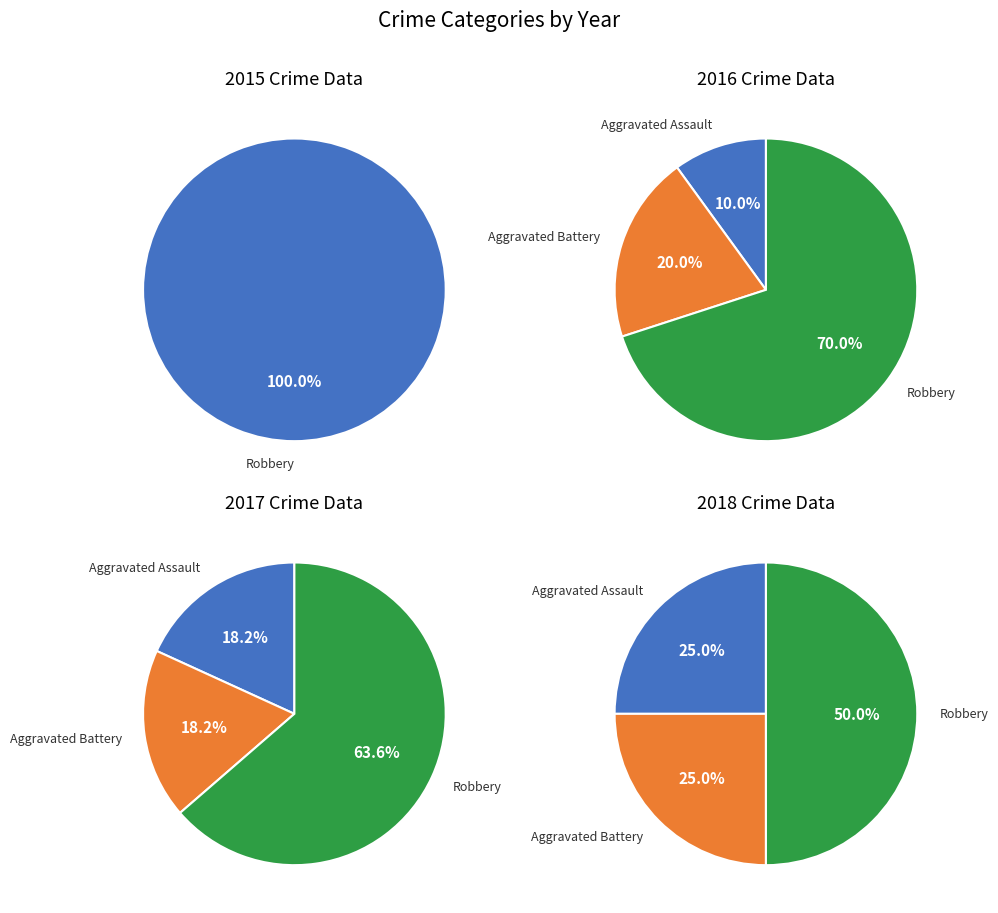

What is the smallest slice in the pie chart?

Aggravated Assault